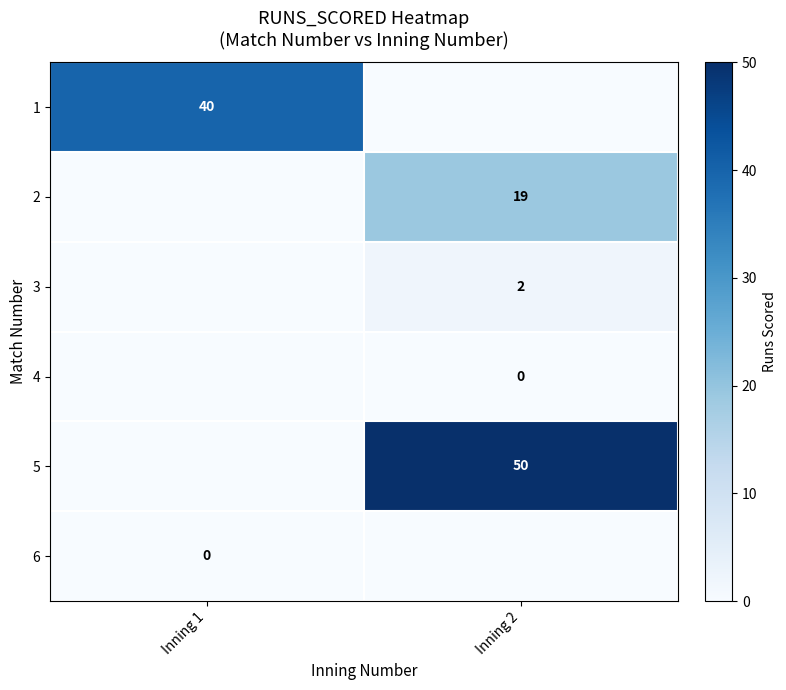

How many values in 5 are above zero?

1